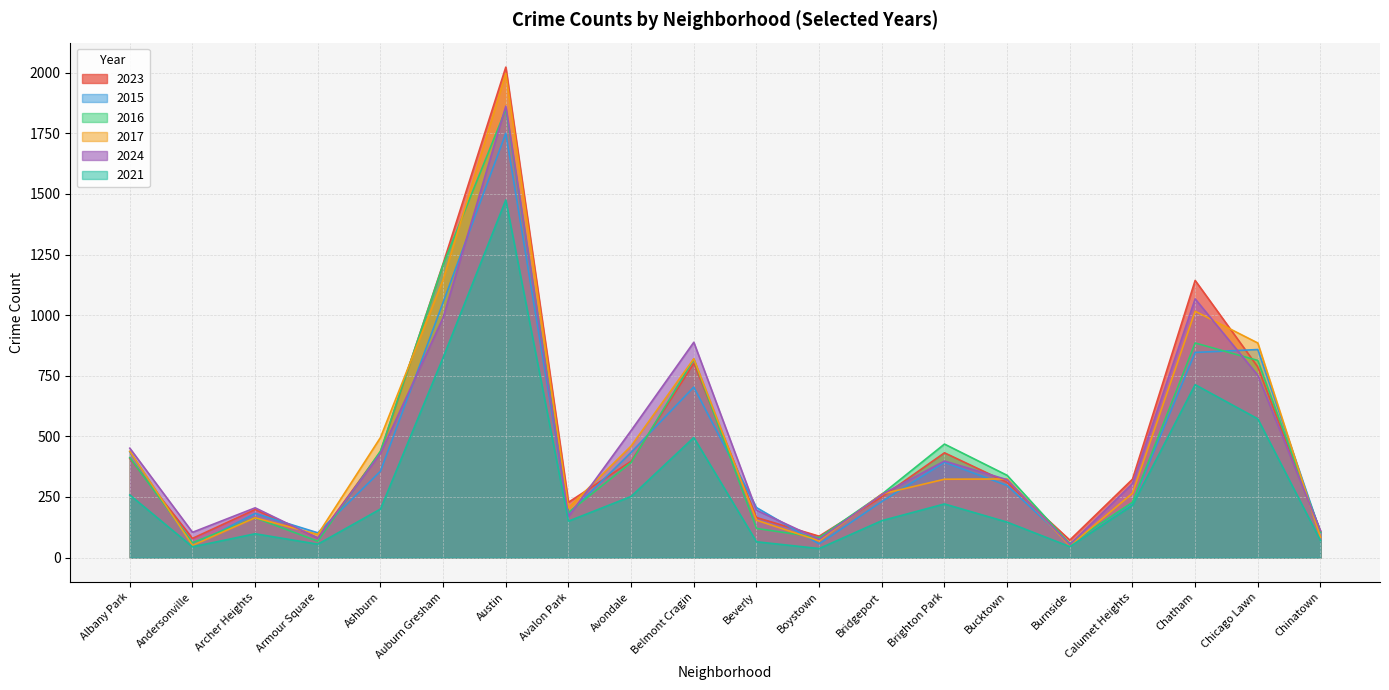

Reading left to right, what are all the values shown in this chart?

2023: 409	79	198	81	436	1213	2023	228	397	801	165	88	250	432	310	72	323	1143	786	107
2015: 436	49	182	102	356	1053	1750	180	434	703	206	56	231	393	297	57	224	846	858	103
2016: 412	61	164	67	439	1209	1849	186	392	818	120	82	261	468	339	56	228	885	813	105
2017: 438	50	164	95	495	1147	1997	205	460	820	154	69	262	323	324	48	265	1016	885	84
2024: 451	104	205	80	430	990	1862	169	524	888	195	75	260	398	321	53	305	1067	752	111
2021: 258	44	98	55	200	825	1475	150	252	495	65	37	152	221	146	45	215	713	572	70